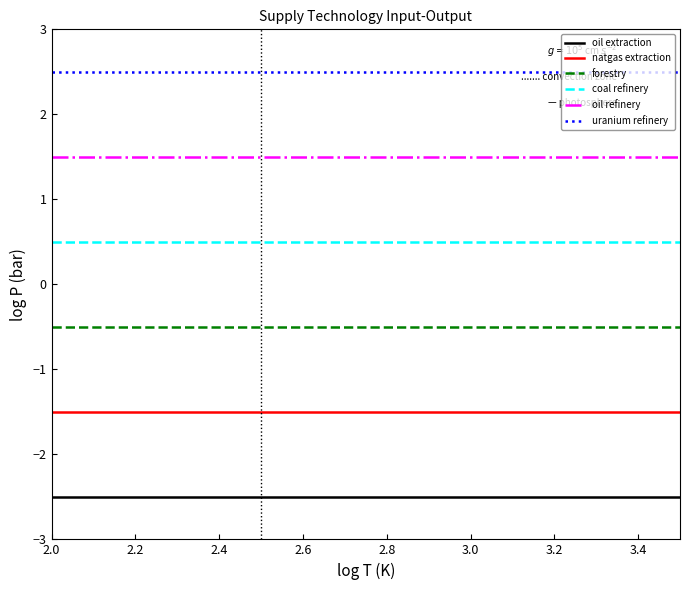

True or false: coal refinery and oil extraction cross at least once.

False